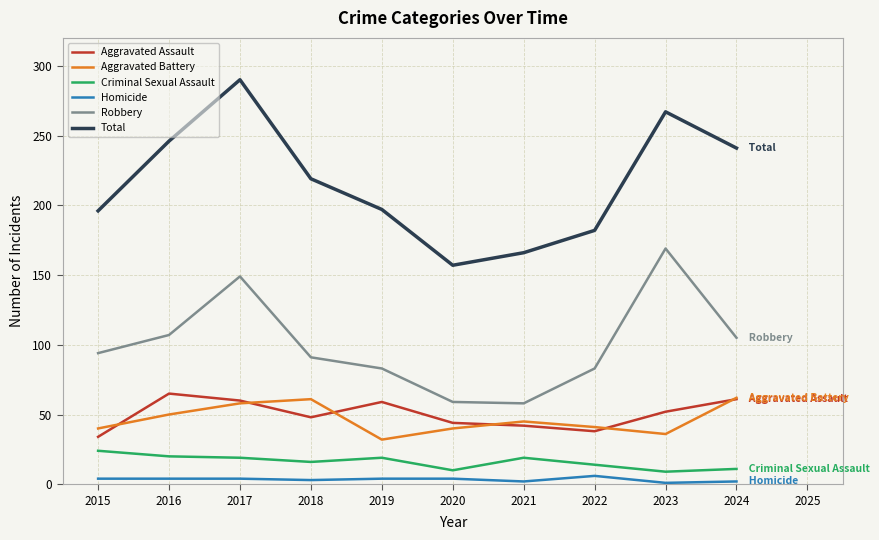

How many values in the Aggravated Assault series are below 52?

5